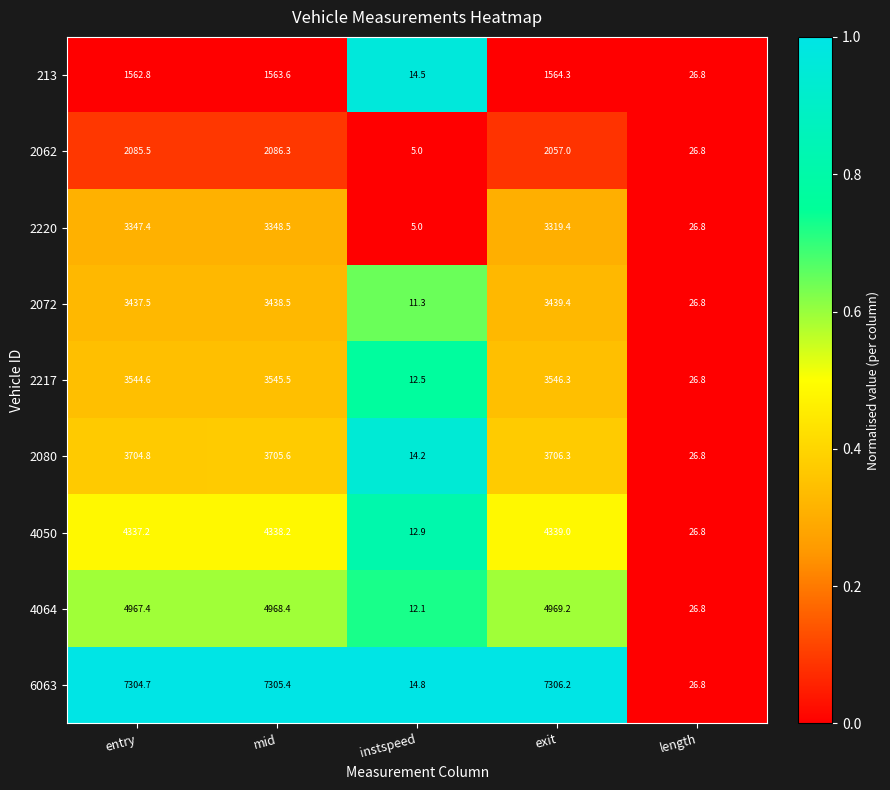

How many series are shown in this chart?

9